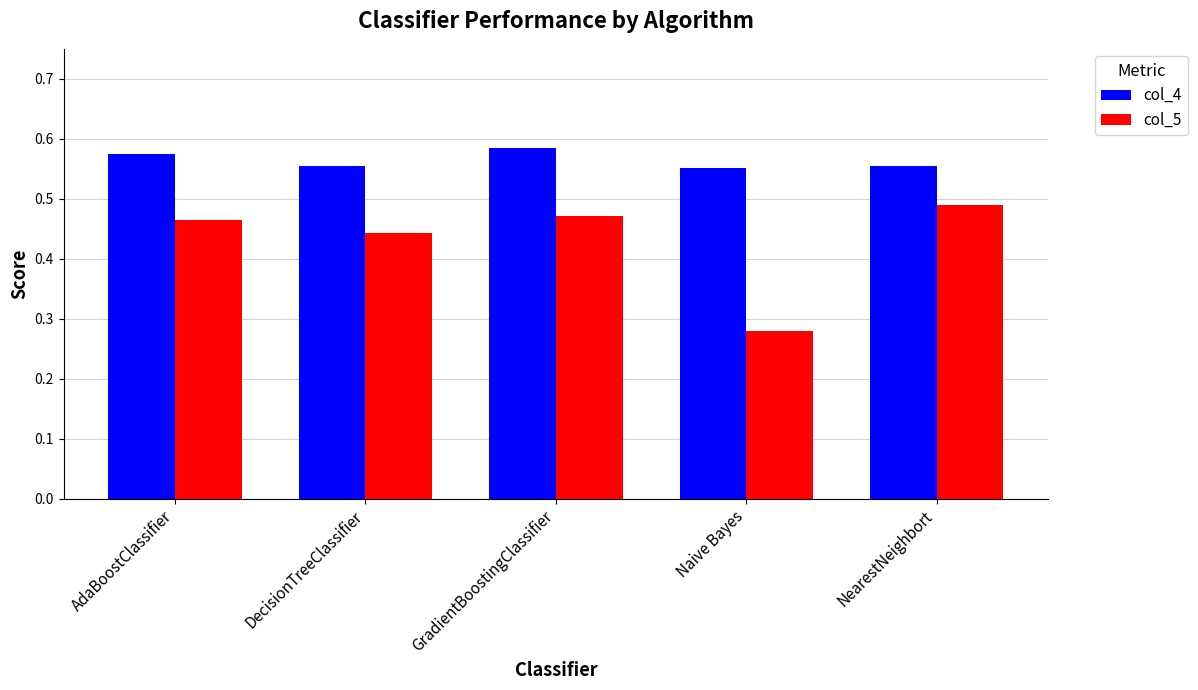

Count the col_5 values in the range 0 to 1.

5